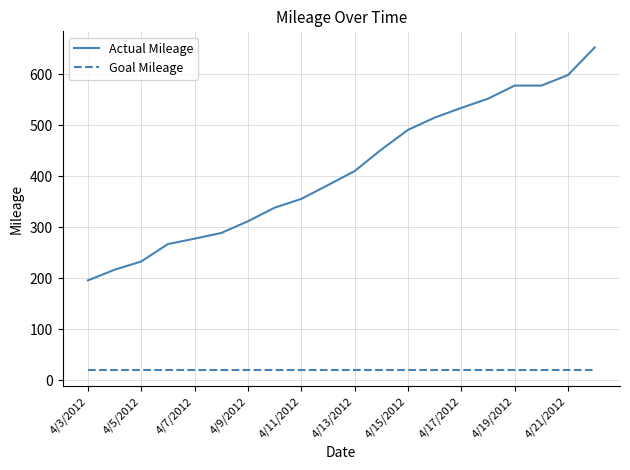

Which series has the largest total across all categories?

Actual Mileage